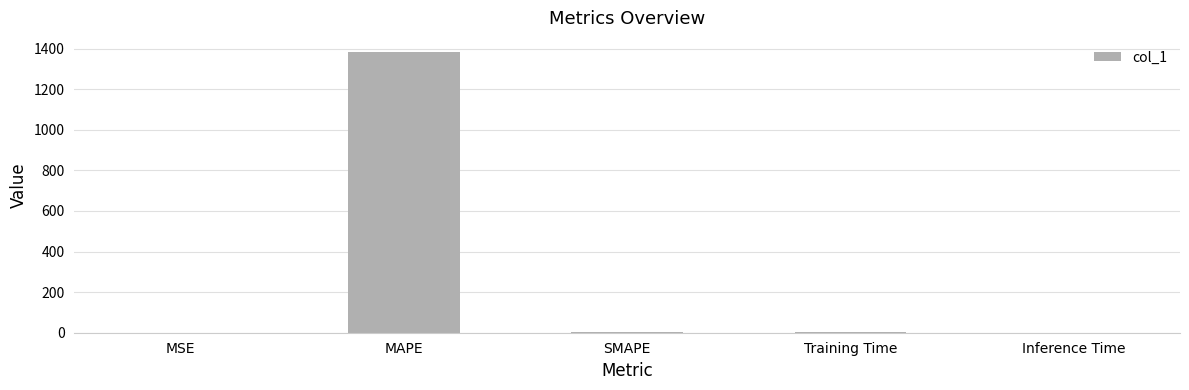

What is the sum of all values?

1387.2